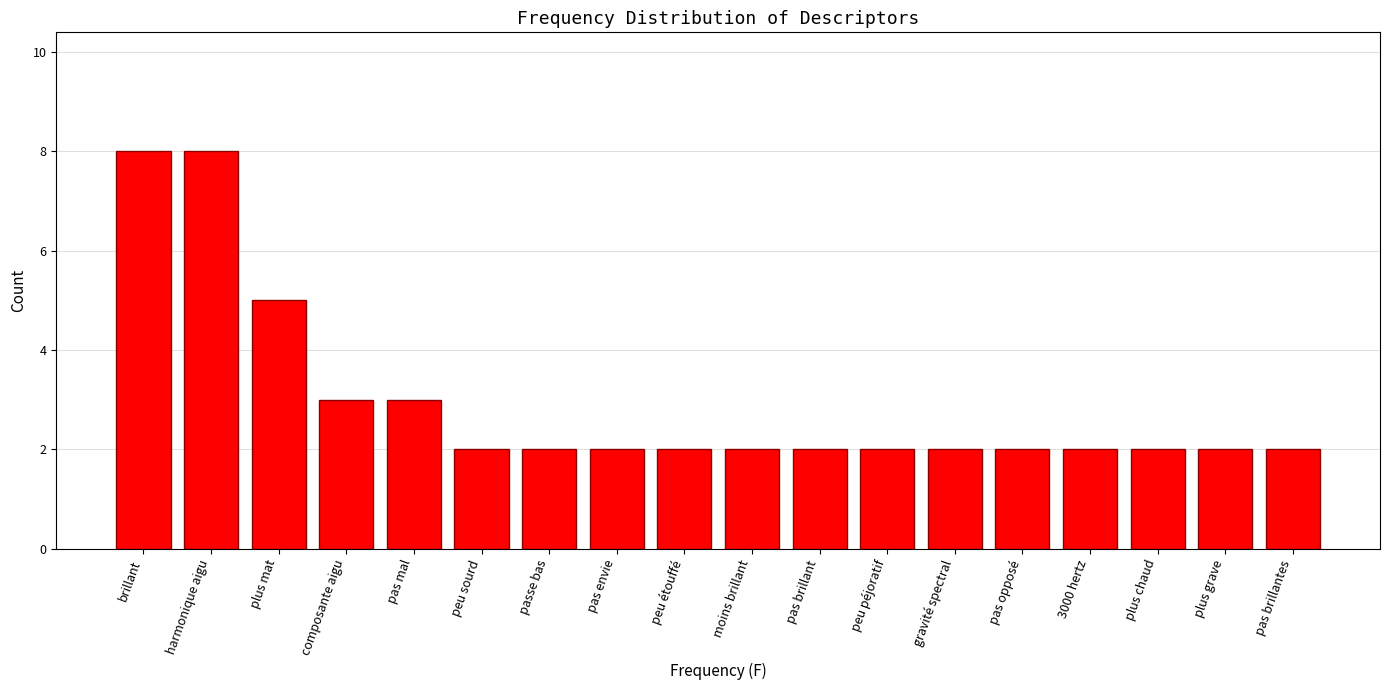

Reading left to right, list all the values displayed in this chart.

8	8	5	3	3	2	2	2	2	2	2	2	2	2	2	2	2	2